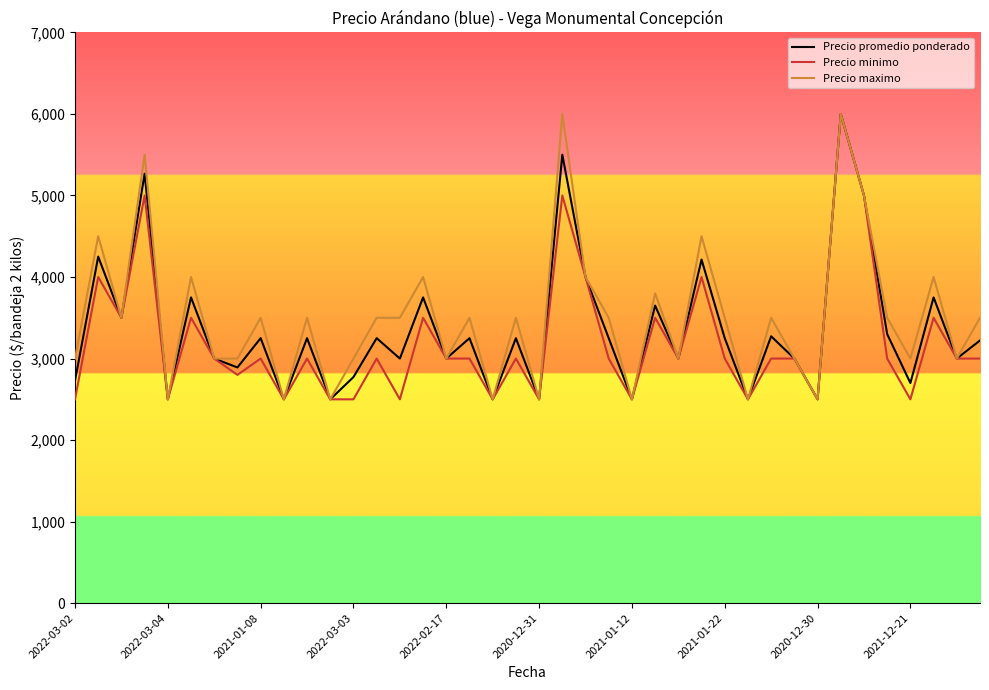

What is the difference between the second highest and second lowest values in the Precio promedio ponderado series?

3000